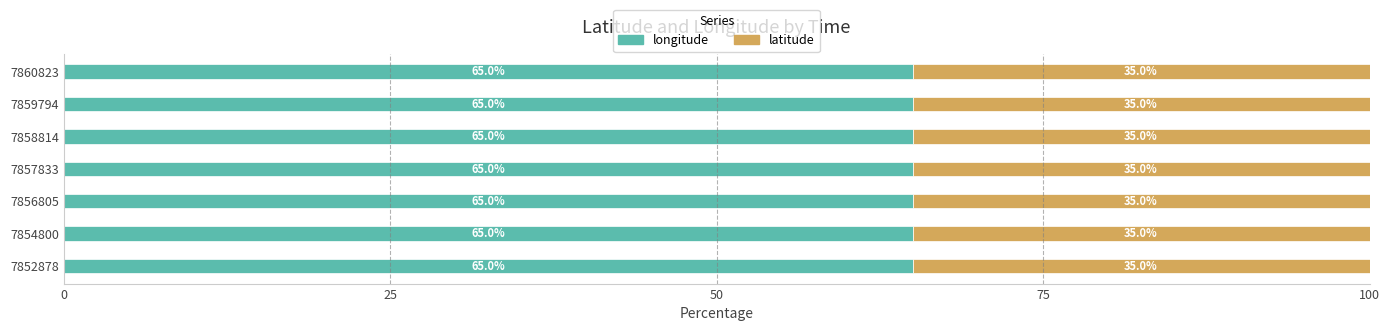

What is the average value of the longitude series?

65.0